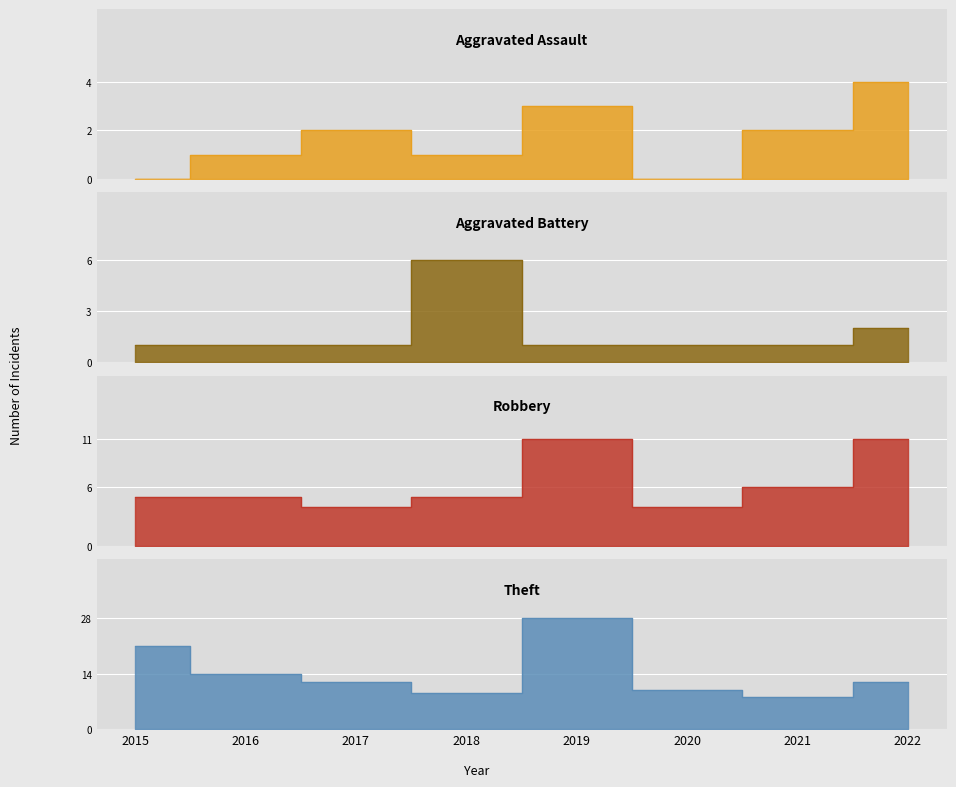

The value of Theft at 2018 is 14. True or false?

False